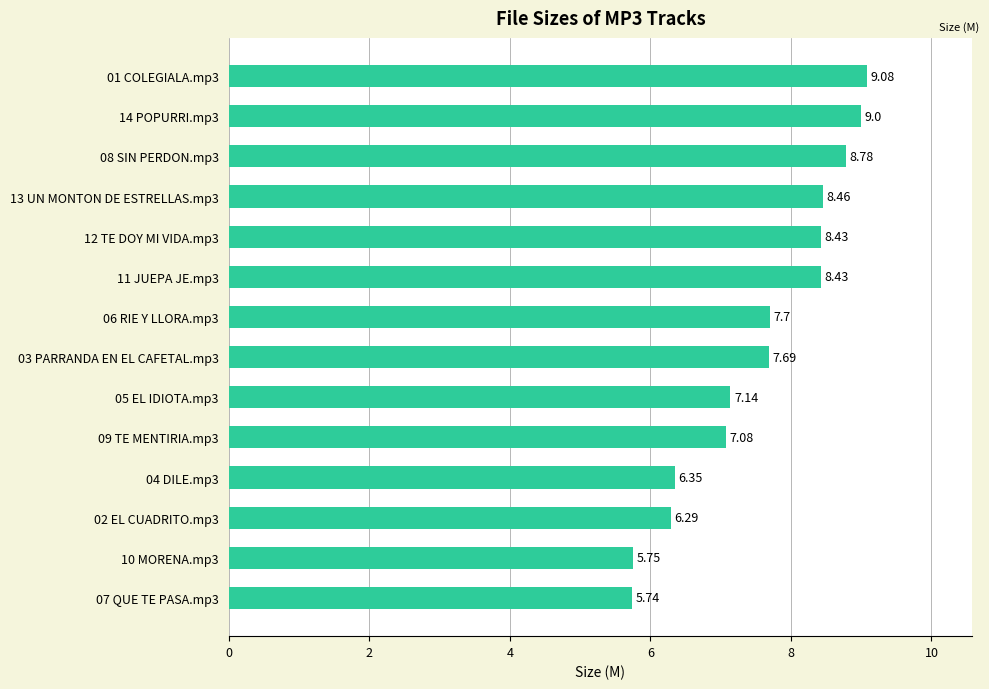

What is the ratio of the value at 09 TE MENTIRIA.mp3 to the value at 02 EL CUADRITO.mp3?

1.1